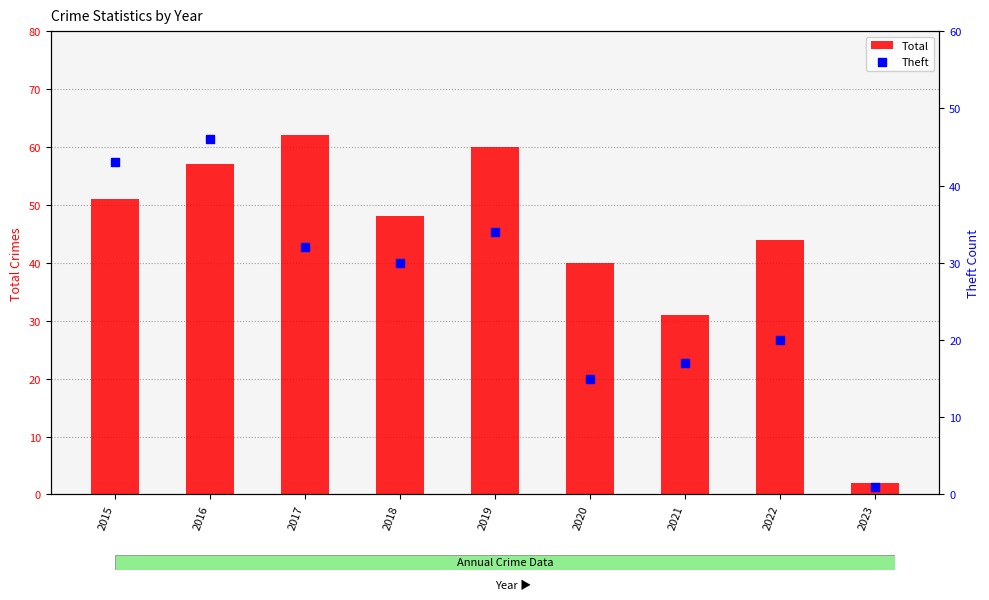

Which series has the largest total across all categories?

Total